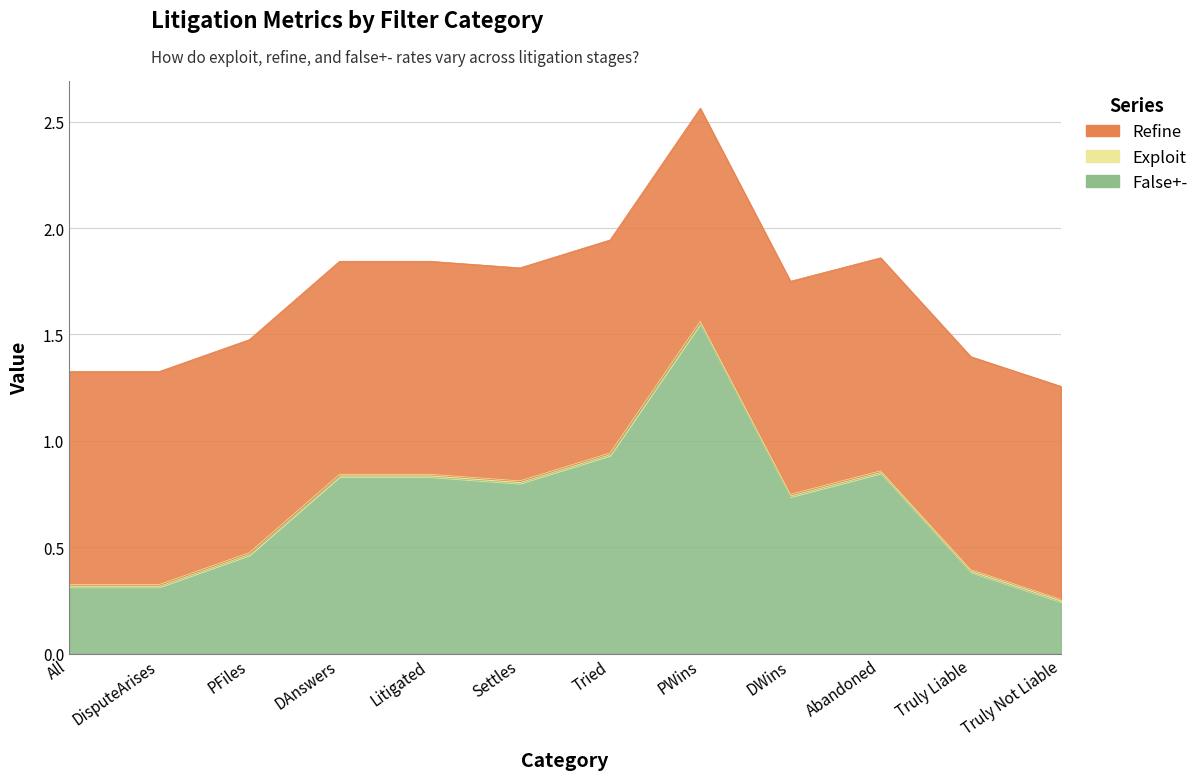

What is the label of the 5th point from the left?

Litigated